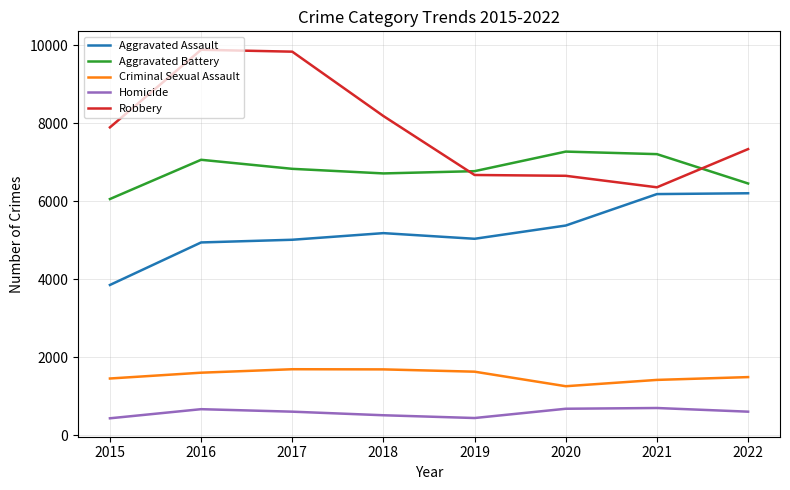

What is the difference between the highest and lowest values at 2021?

6514